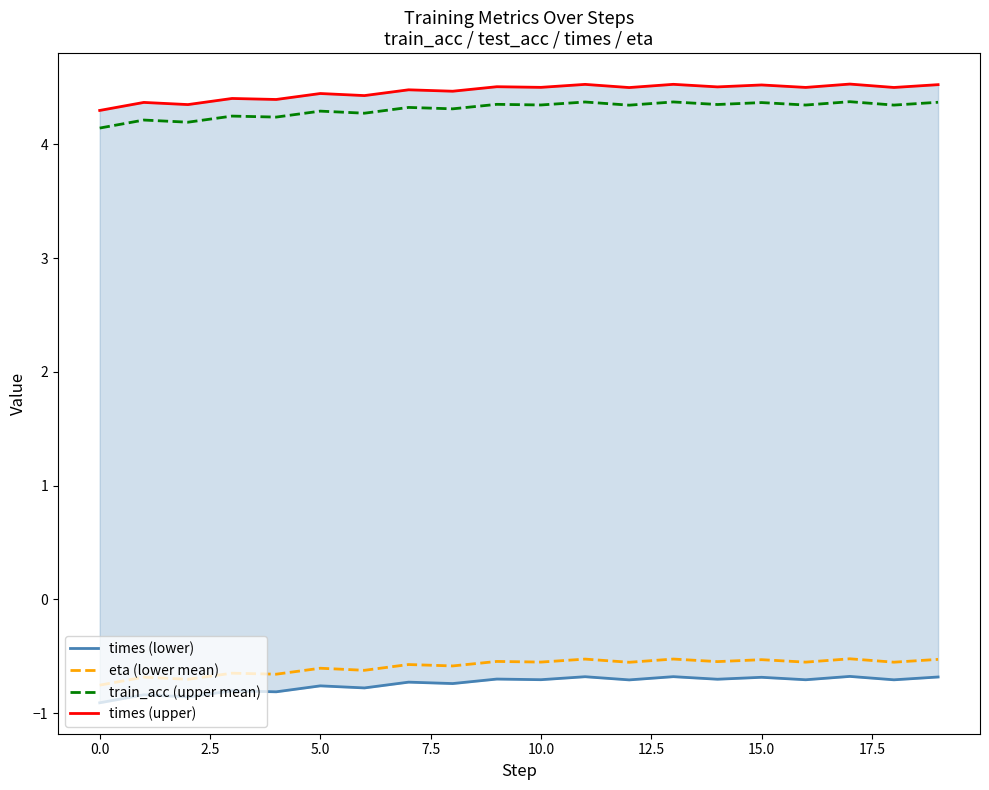

At which category is the sum across all series the highest?

17